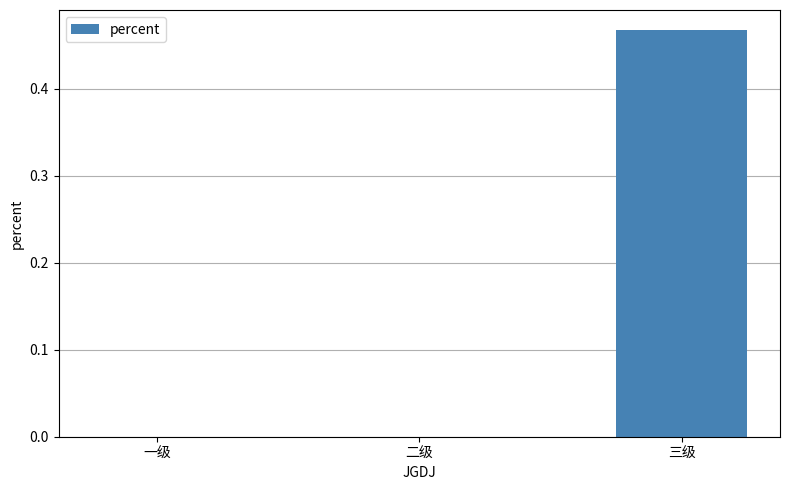

At which category does the chart reach its peak across all series?

三级